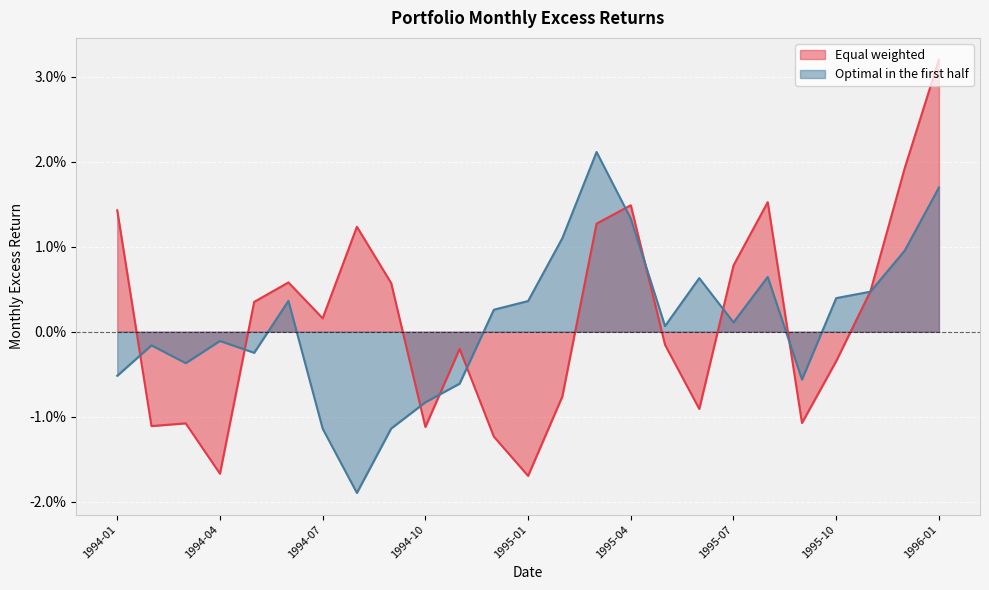

Which category has the highest value across all series?

1996-01